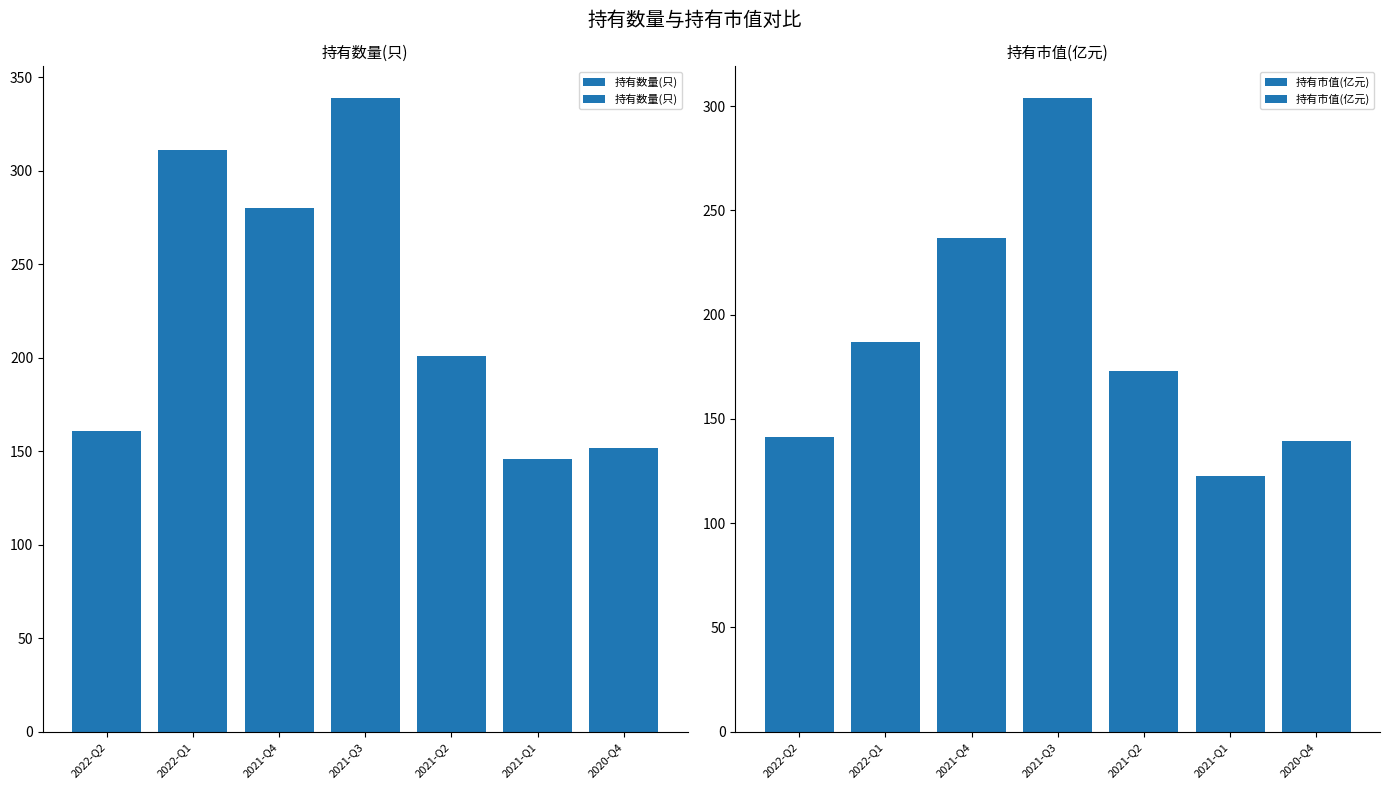

Is the value of 持有市值(亿元) at 2022-Q1 greater than the value of 持有数量(只) at 2021-Q4?

No